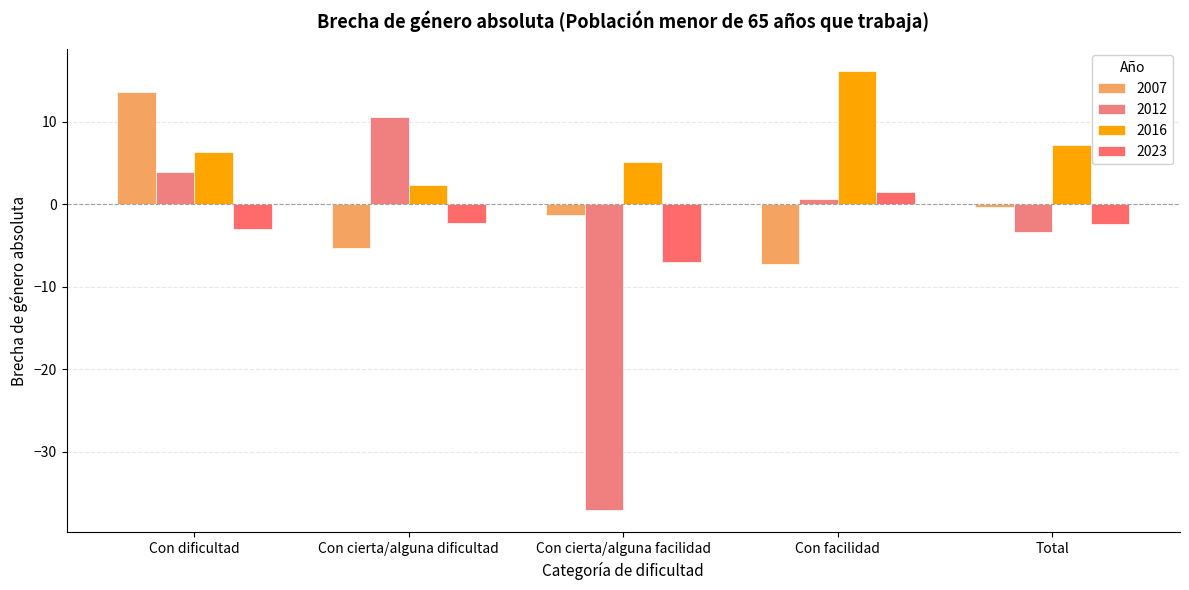

Where is 2023 nearest to the value -2?

Con cierta/alguna dificultad